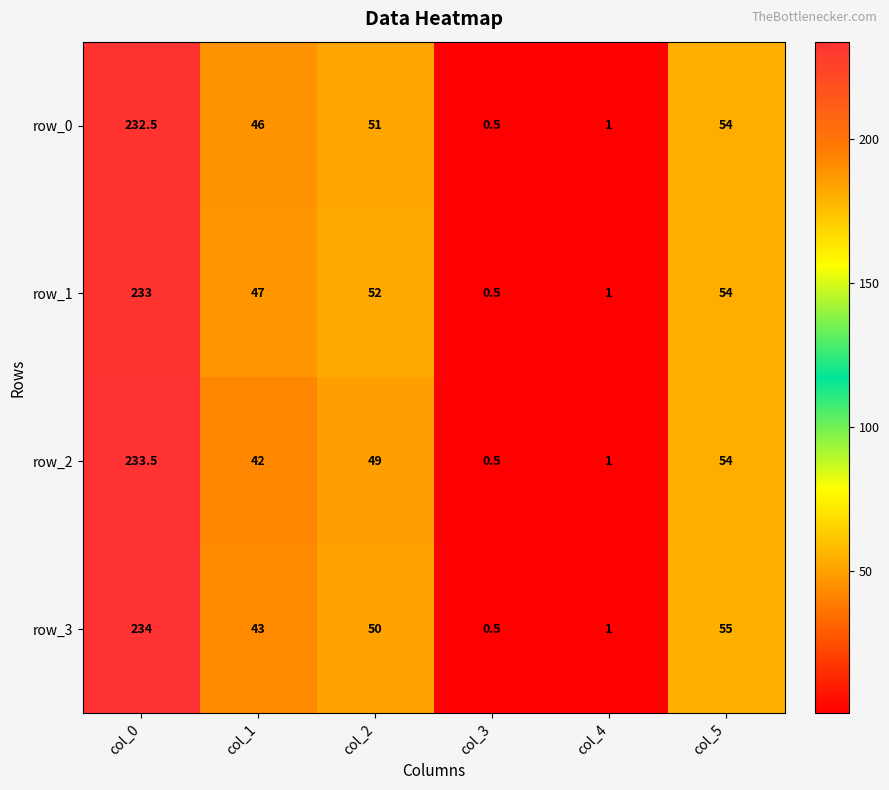

At which category is the sum across all series the highest?

col_0